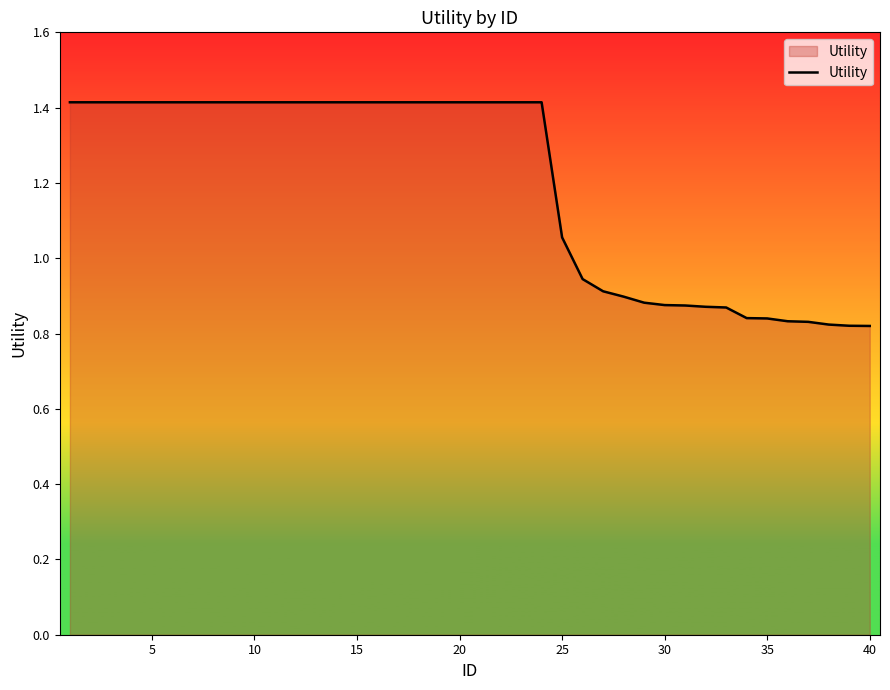

How many distinct data groups are displayed?

1